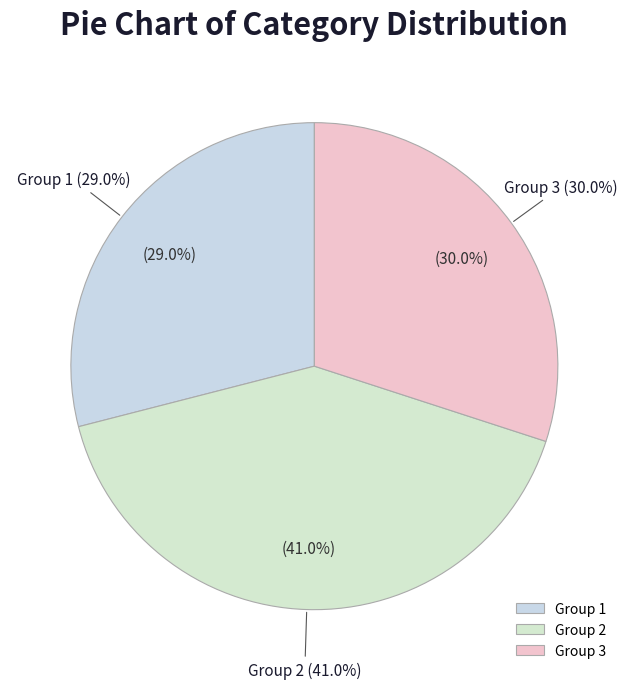

What is the change in value from 1 to 3?

+1